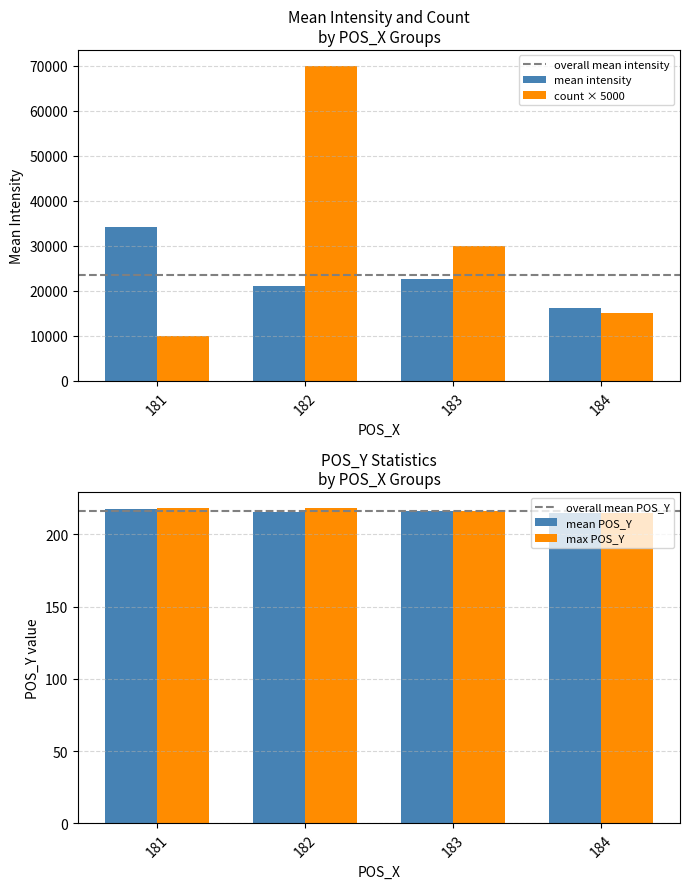

Is the value of POS_Y at 2 greater than the value of POS_X at 13?

Yes